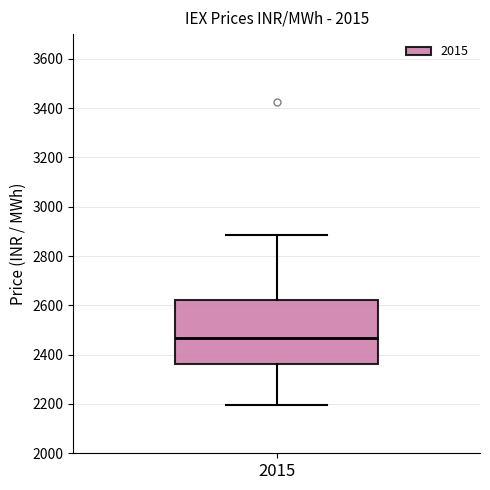

Read this box plot against the y-axis: the position of the median line, the range covered by the box, and the ends of both whiskers. The values are not printed on the chart, so give them approximately, as read against the axis.

median 2460, box 2360 to 2620, whiskers 2200 to 2880